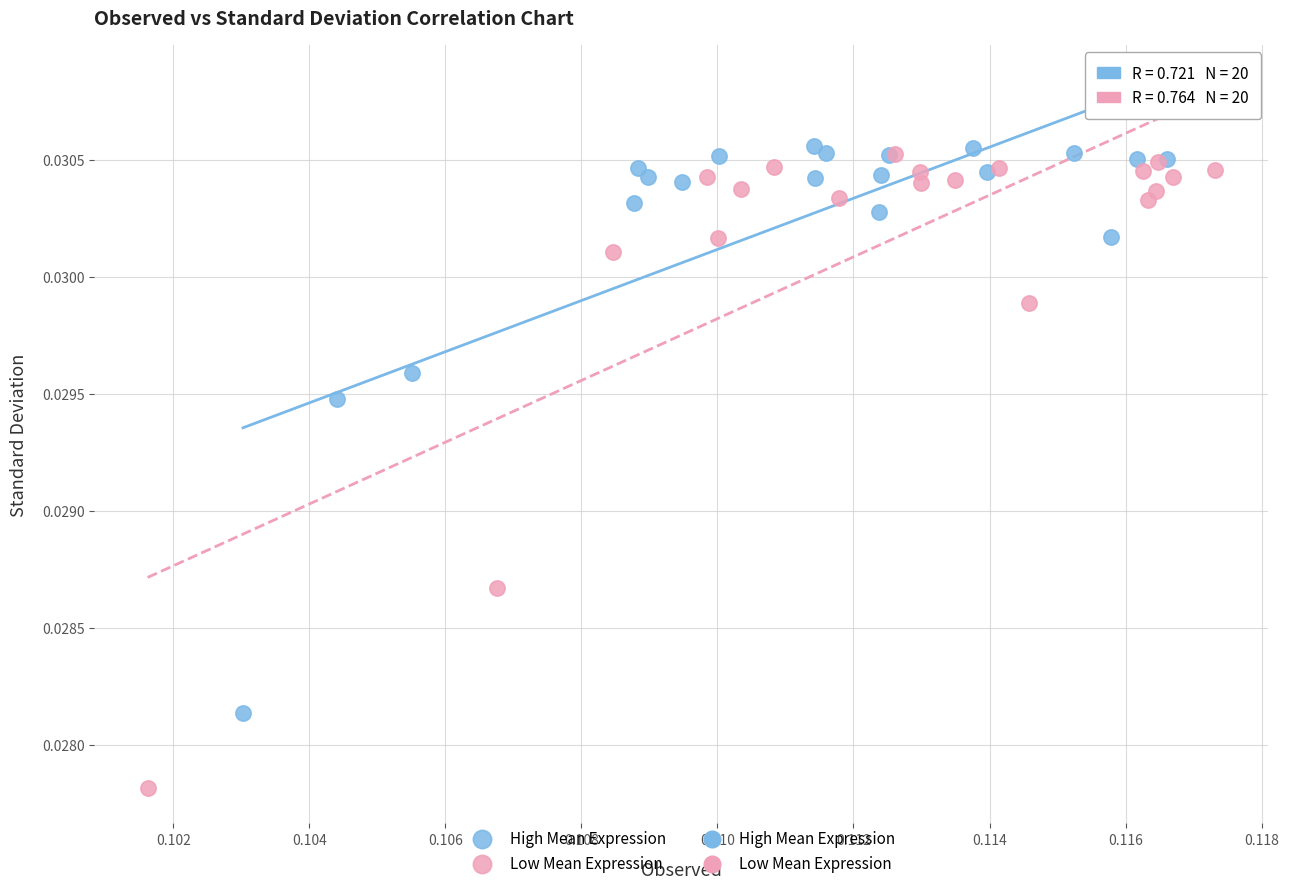

Which series contains the lowest Y value?

Low Mean Expression